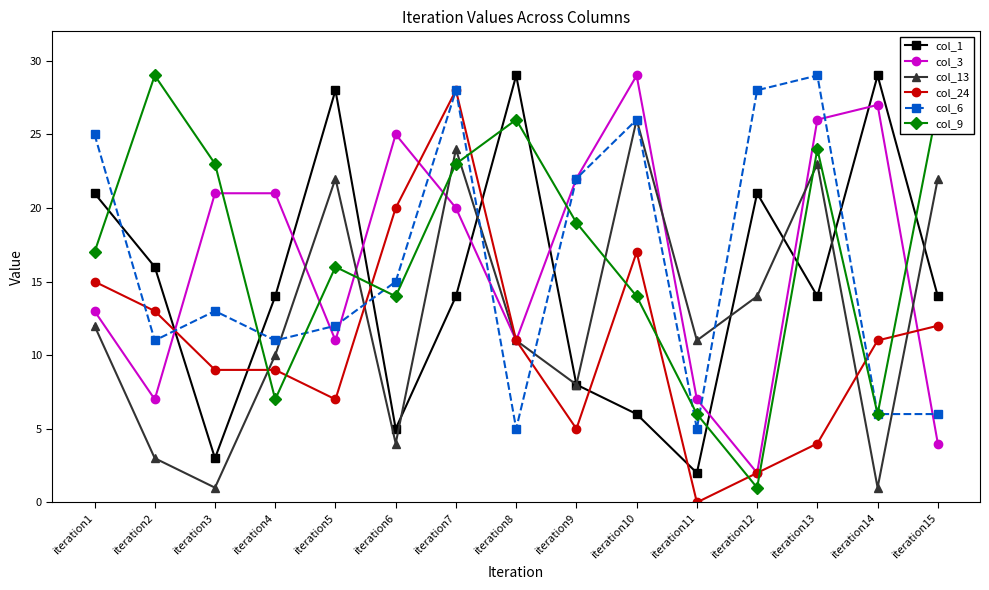

Is the value of col_6 at iteration5 greater than the value of col_9 at iteration15?

No